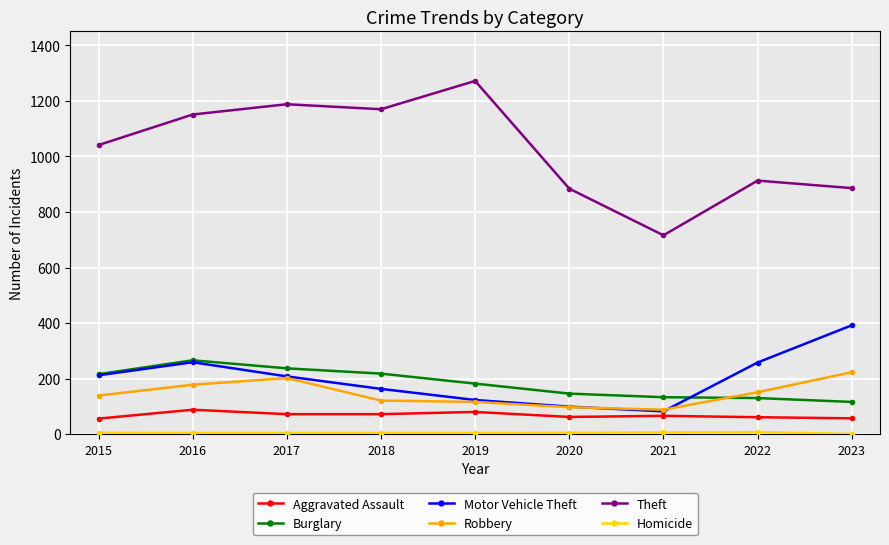

Is the value of Theft at 2018 greater than the value of Burglary at 2015?

Yes